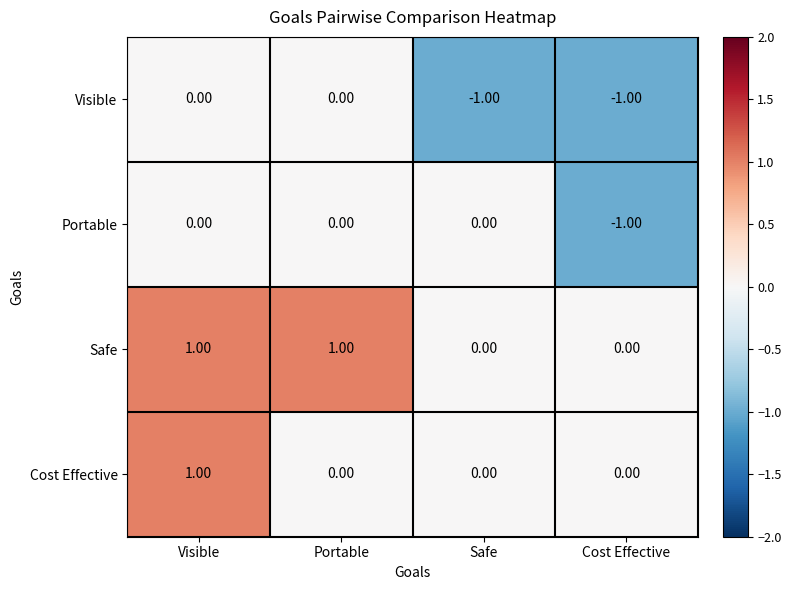

At which label does Portable reach its minimum?

Cost Effective